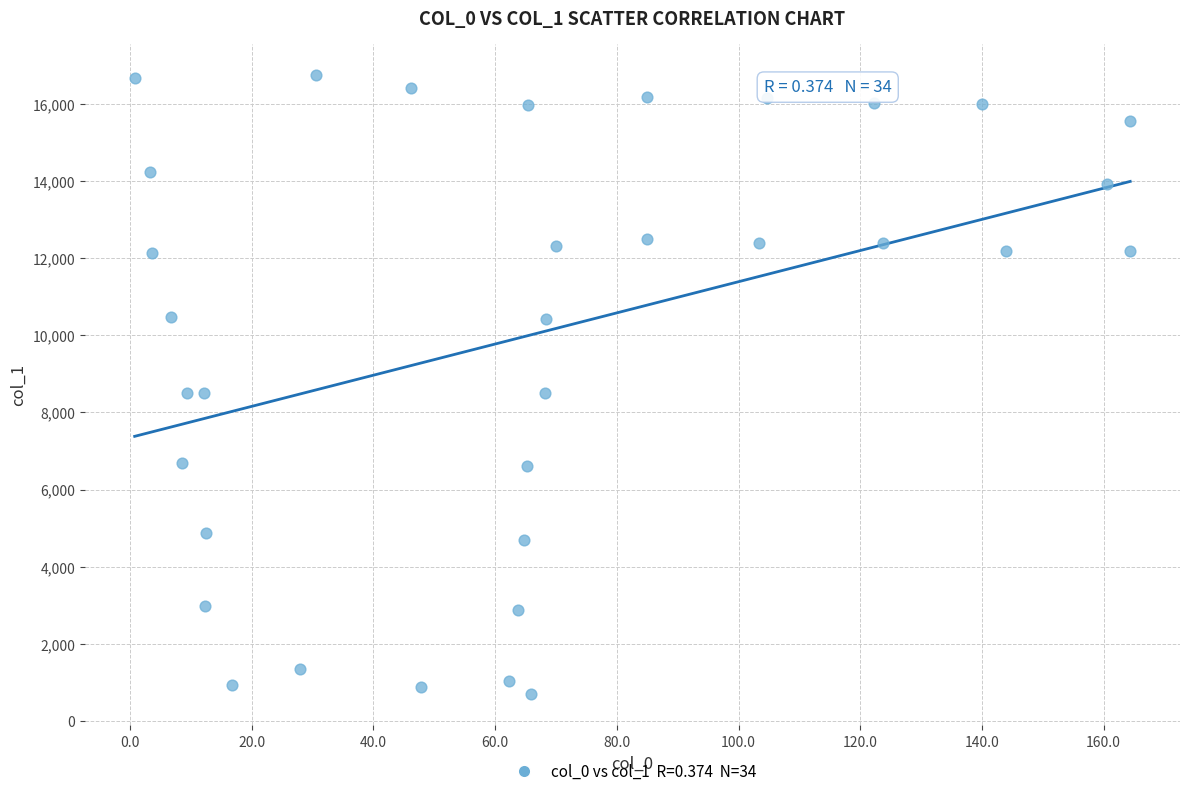

What is the range of X values (max minus min)?

163.6